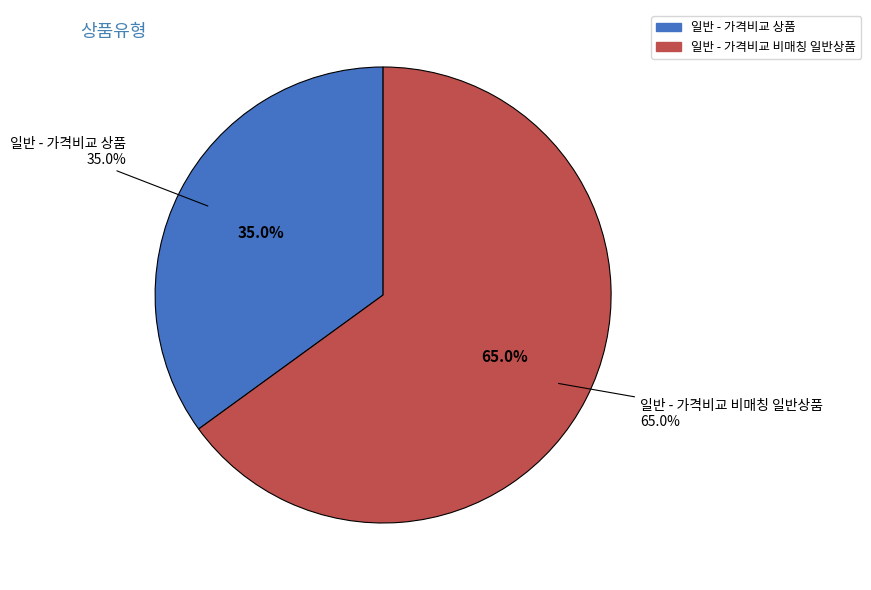

To the nearest percent, what portion does 일반 - 가격비교 상품 represent?

35%